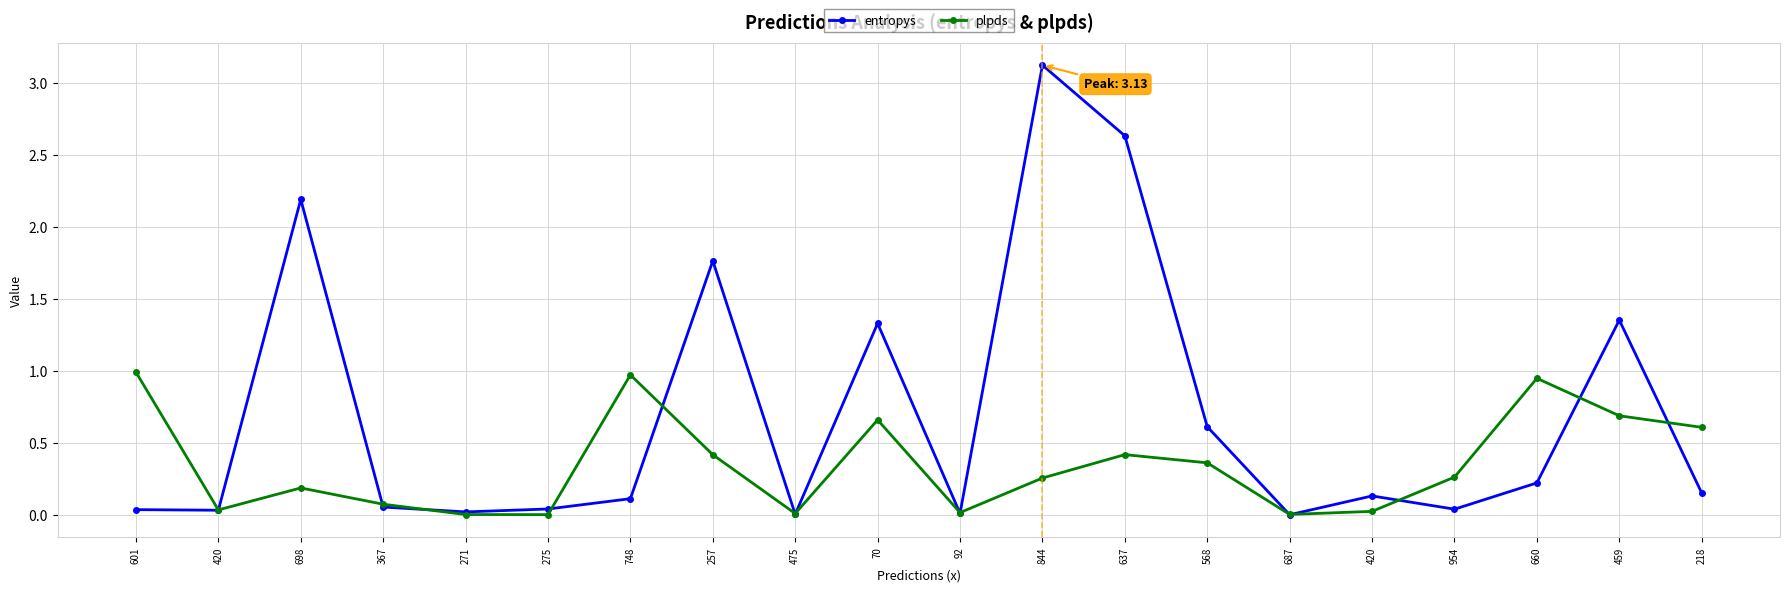

How many lines are shown in the chart?

2